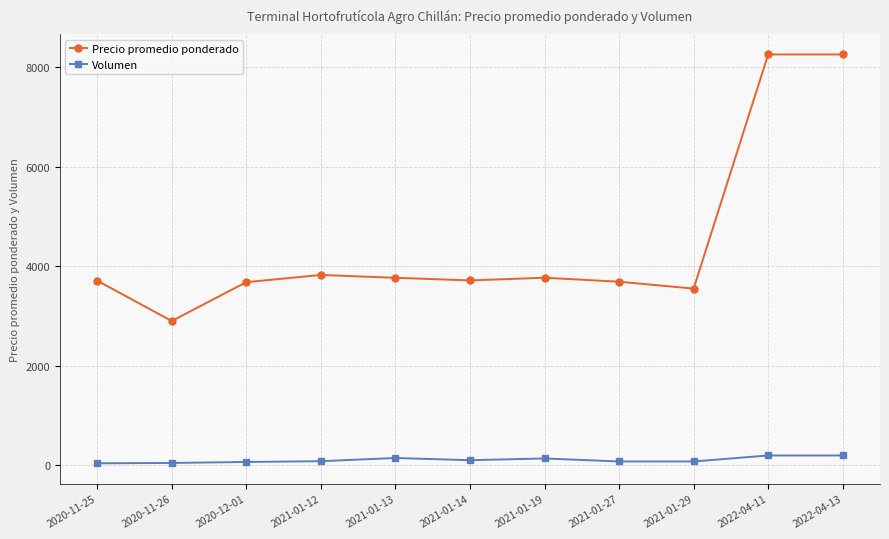

True or false: Precio promedio ponderado has more than 0 interior local peaks.

True